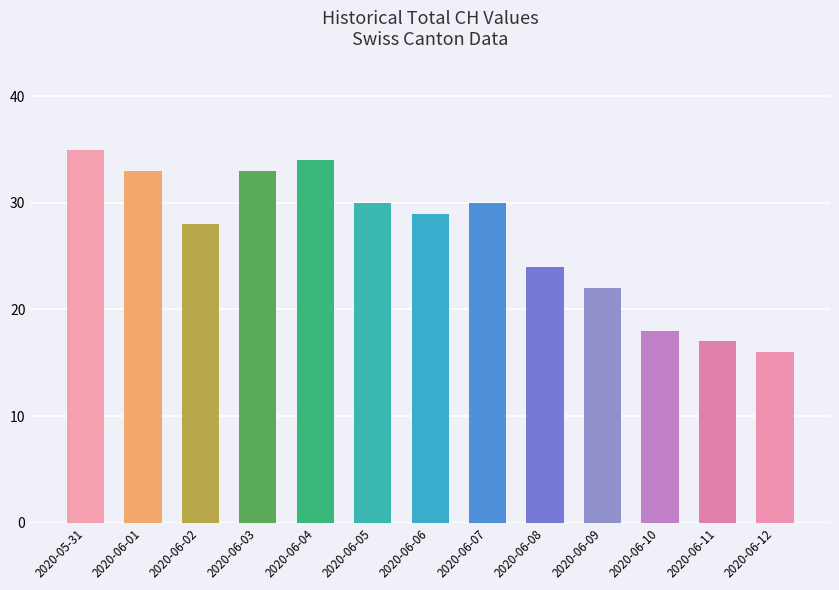

What is the maximum value shown in the chart?

35